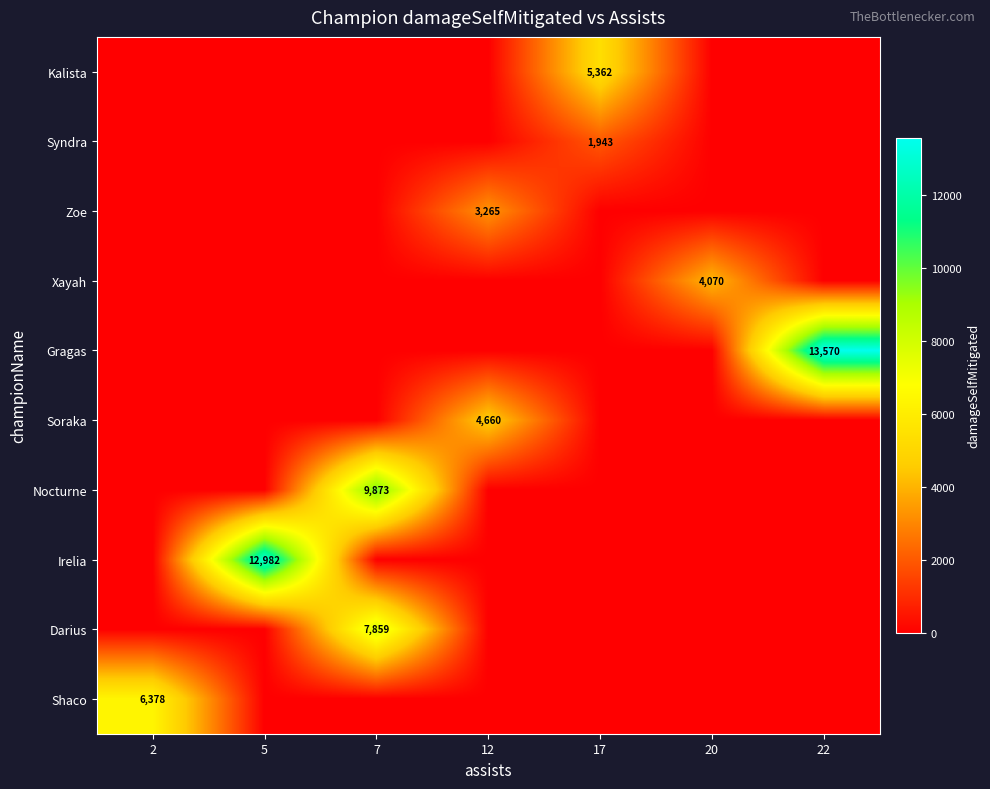

Is it true that Gragas equals 13570 at 22?

True